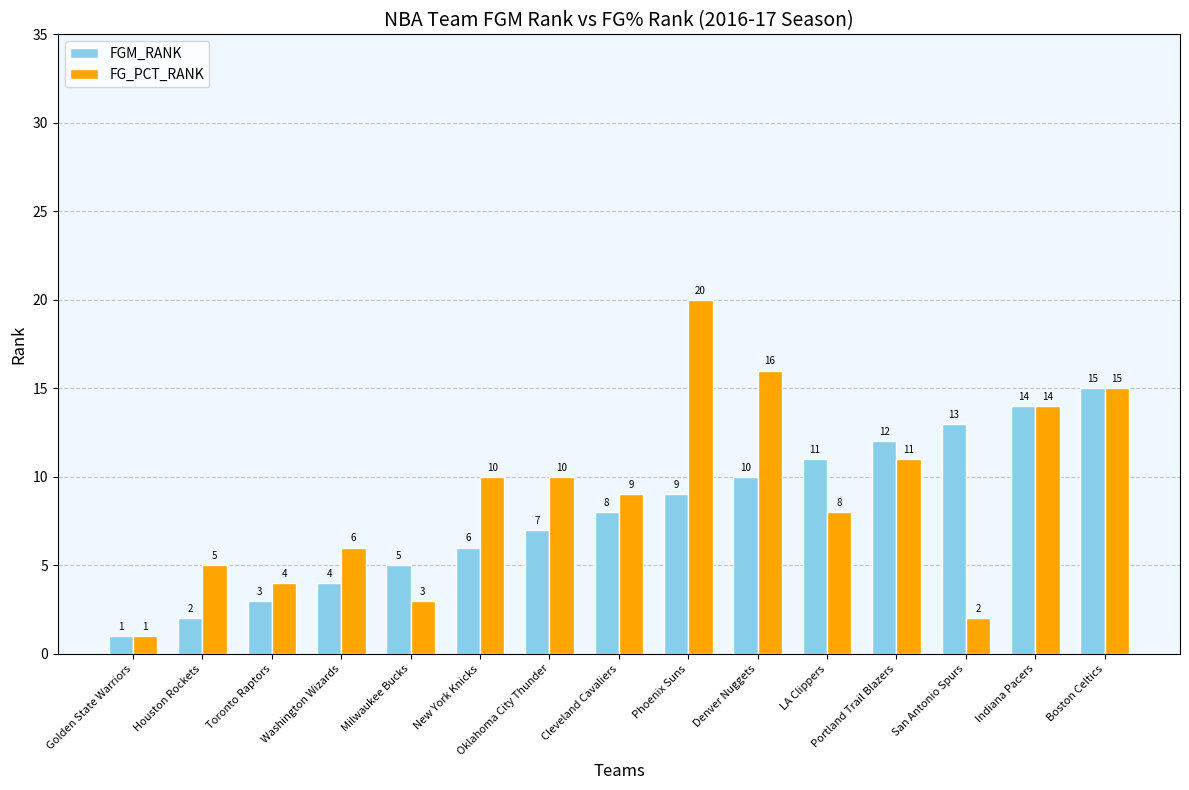

What position from the left is New York Knicks?

6